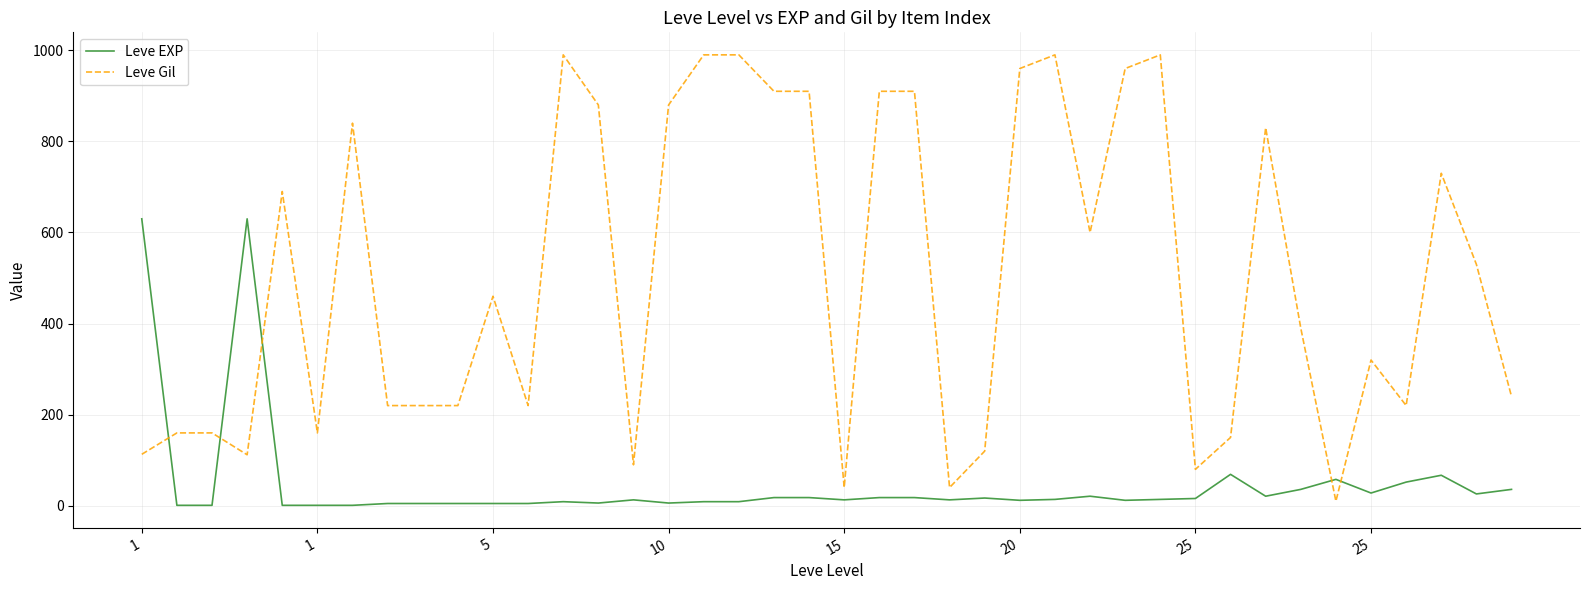

What is the maximum value for Leve EXP?

630